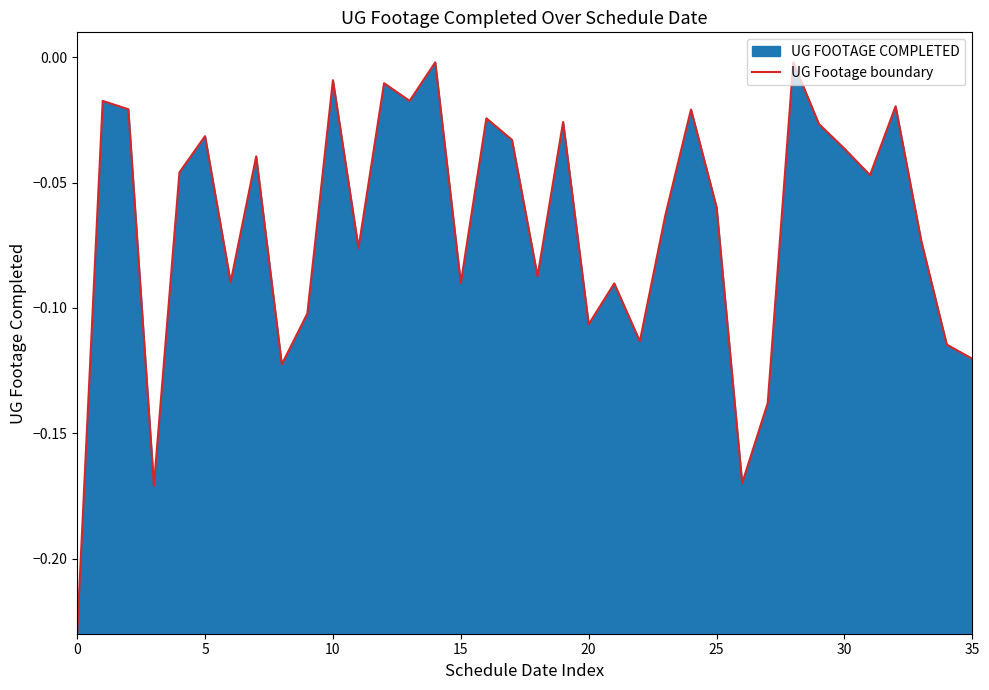

Reading left to right, extract all data points from this chart.

-0.2	-0.0	-0.0	-0.2	-0.0	-0.0	-0.1	-0.0	-0.1	-0.1	-0.0	-0.1	-0.0	-0.0	-0.0	-0.1	-0.0	-0.0	-0.1	-0.0	-0.1	-0.1	-0.1	-0.1	-0.0	-0.1	-0.2	-0.1	-0.0	-0.0	-0.0	-0.0	-0.0	-0.1	-0.1	-0.1